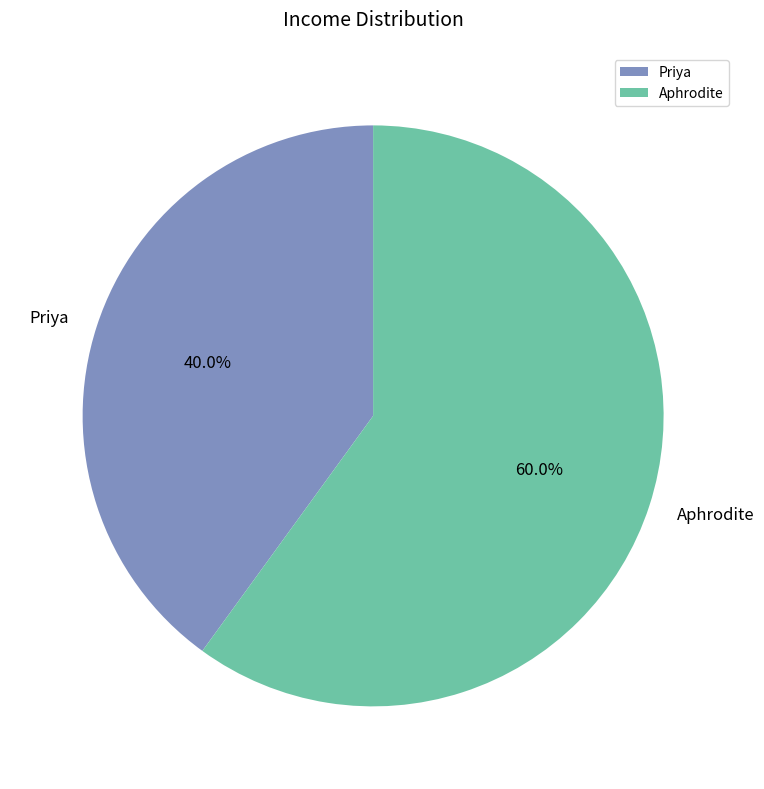

What portion of the pie excludes Aphrodite?

40.0%